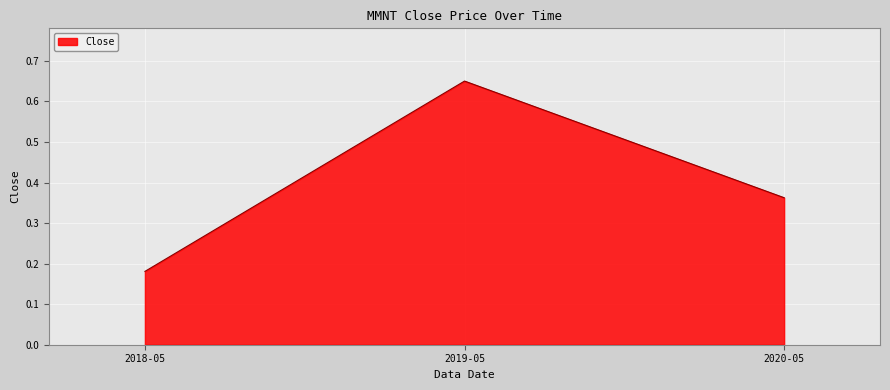

What is the sum of the values at 2019-05 and 2018-05?

0.8